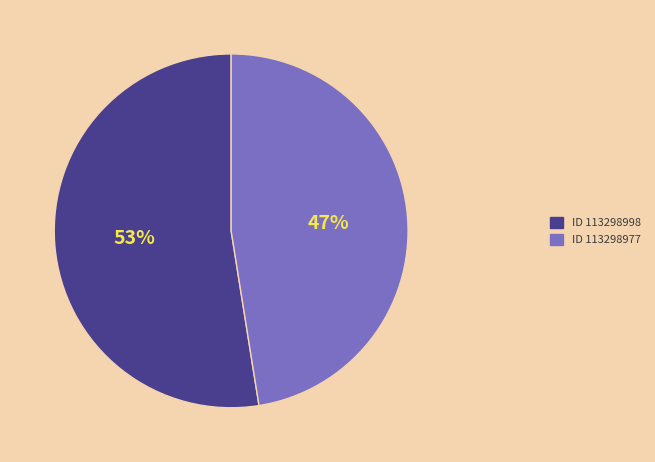

What is the ratio of the value at ID 113298998 to the value at ID 113298977?

1.1